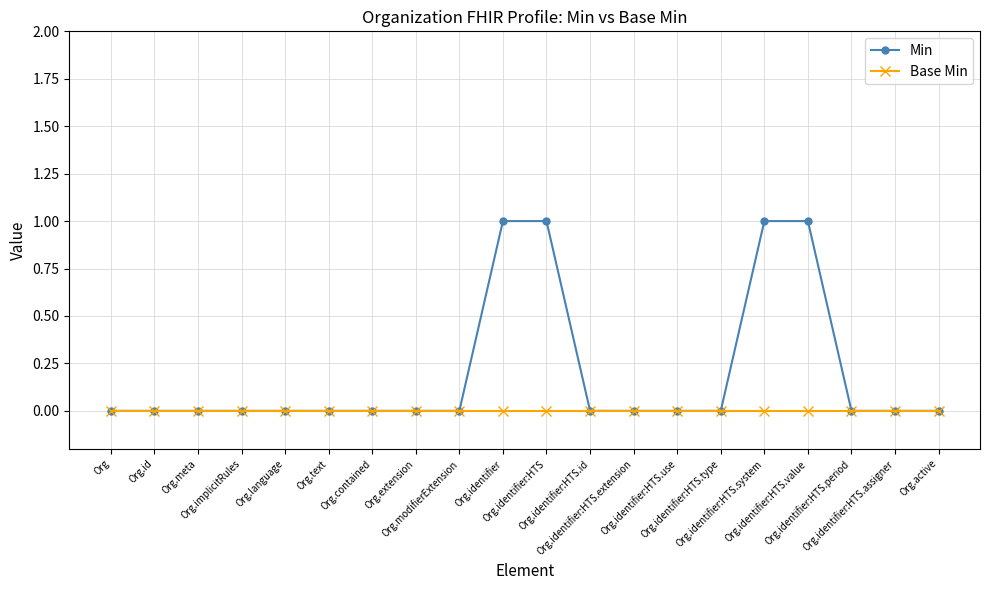

Is this an area chart (filled region under the line)?

No